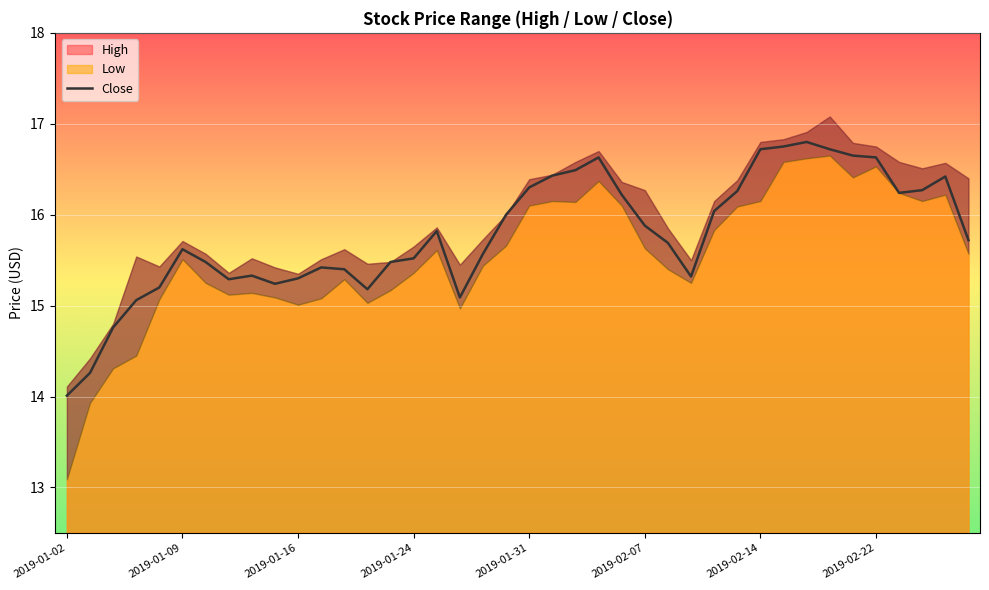

Is this an area chart (filled region under the line)?

No